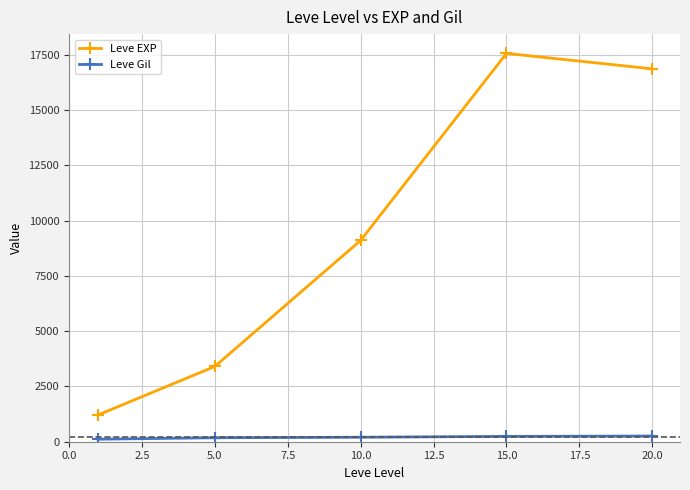

Which series has the largest range (max minus min)?

Leve EXP